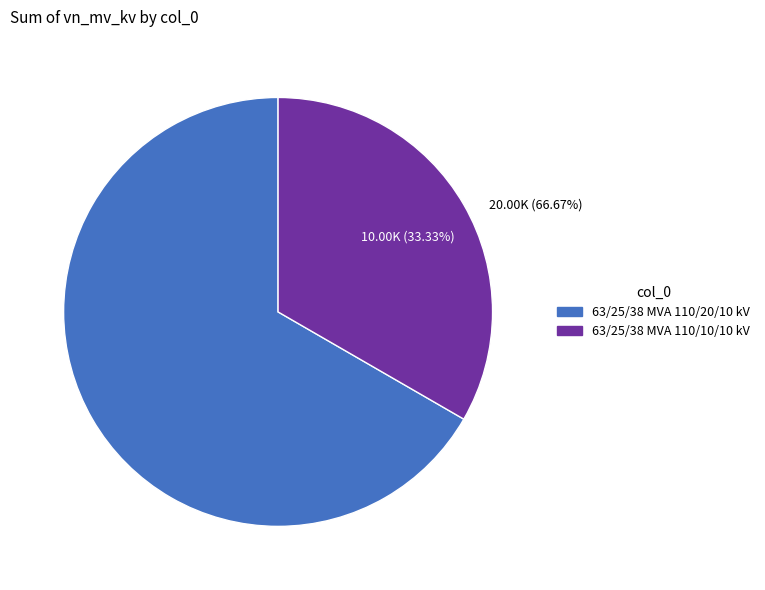

Is it true that 63/25/38 MVA 110/20/10 kV is 52% of the pie?

False